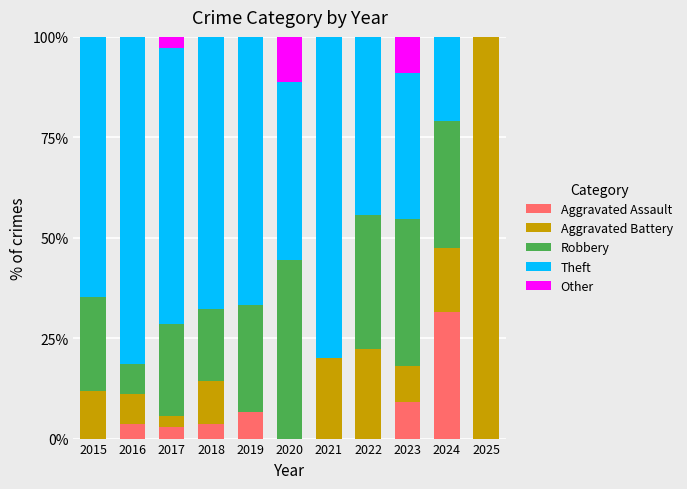

What is the total value across all series at 2019?

100.0